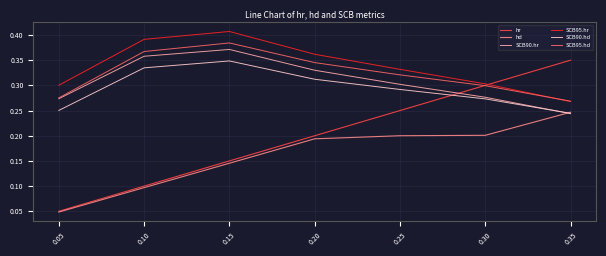

Which label corresponds to the smallest value in the chart?

0.05